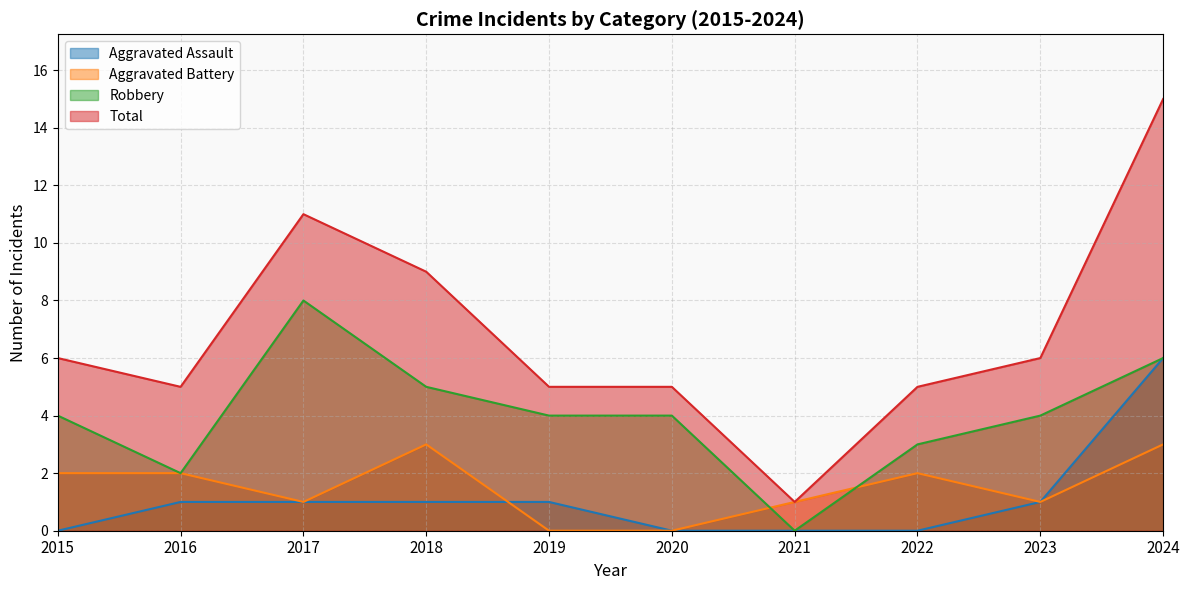

Rank the categories by Robbery value from highest to lowest.

2017, 2024, 2018, 2015, 2019, 2020, 2023, 2022, 2016, 2021